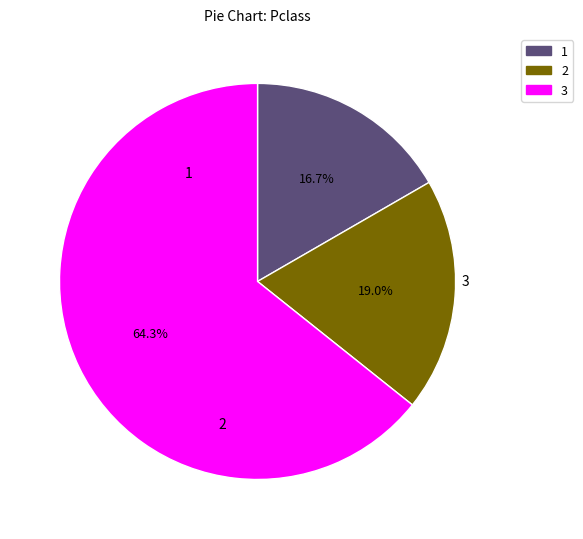

Is there any slice that represents more than half of the pie?

Yes